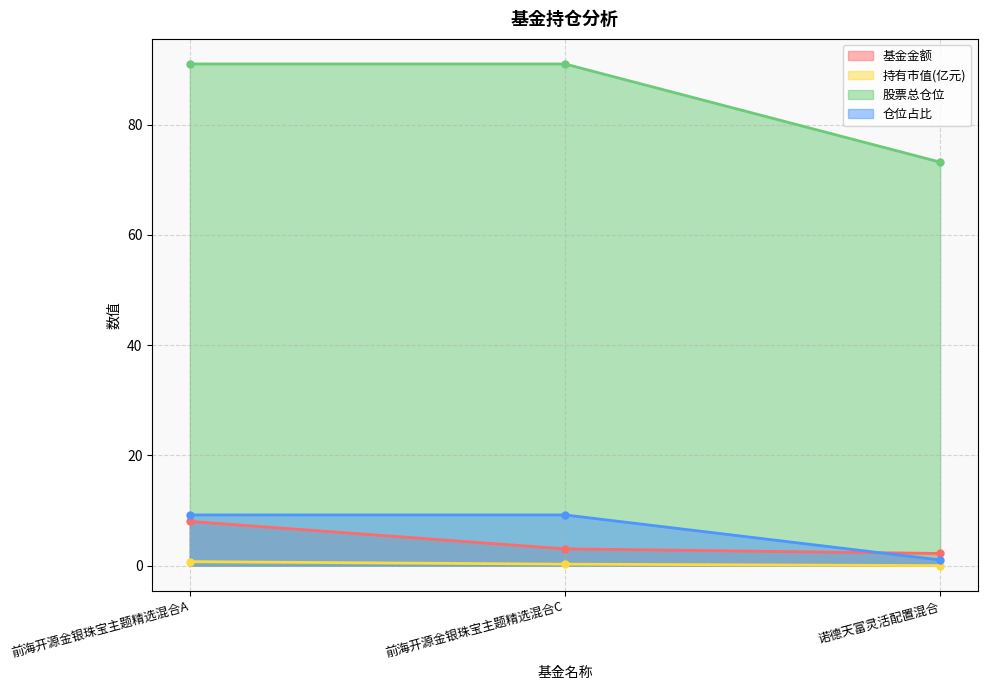

What is the difference between the highest and lowest values at 前海开源金银珠宝主题精选混合A?

90.2